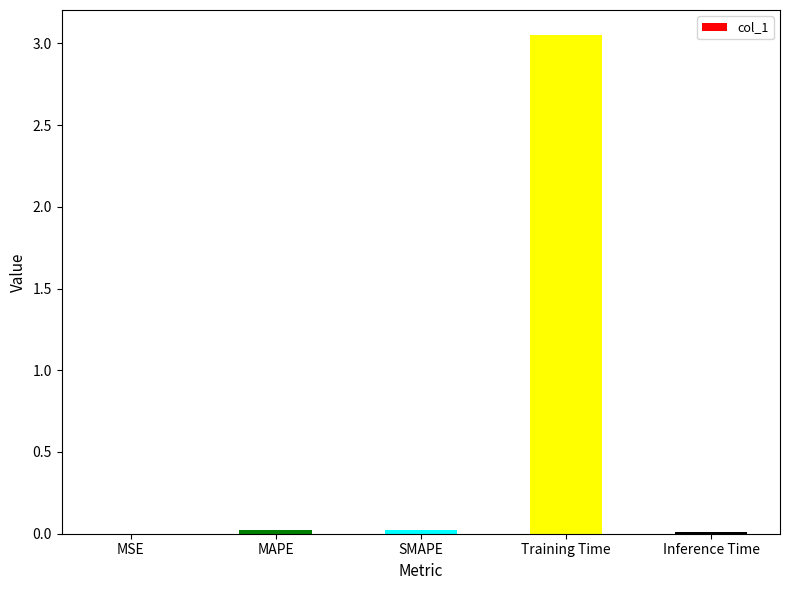

Between MSE and Training Time, which is larger?

Training Time